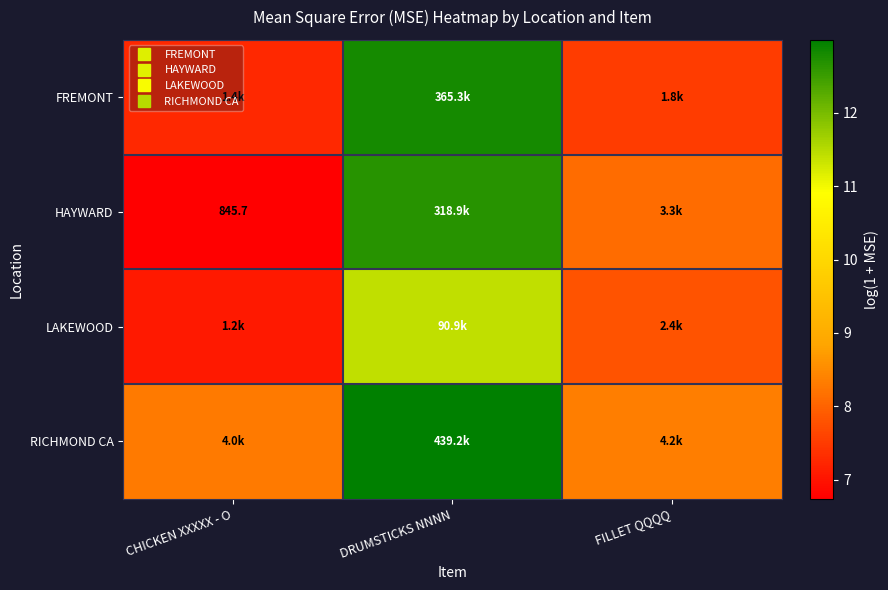

True or false: HAYWARD has a value of 14.0 at FILLET QQQQ.

False